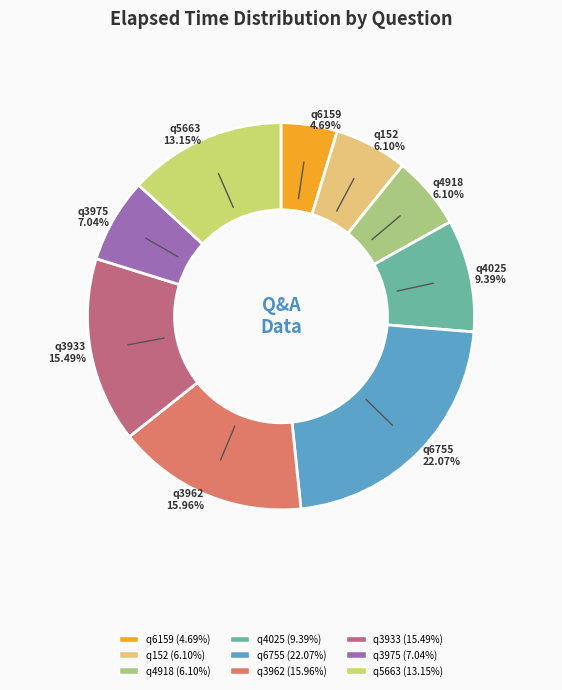

Combined, what portion of the pie is q4025 and q6755?

31.5%